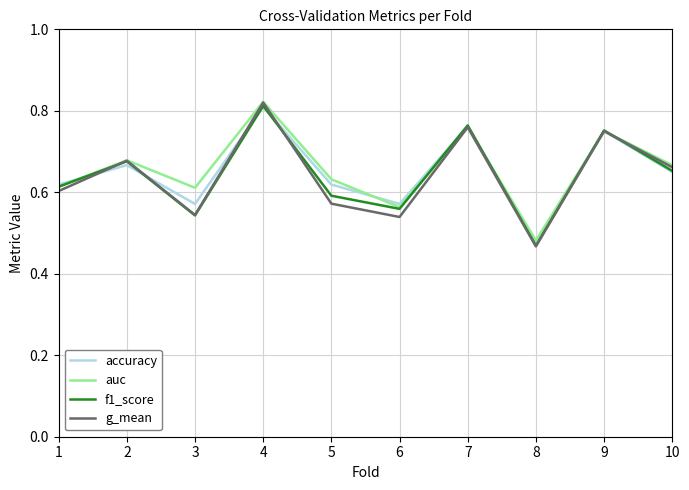

Which series has the widest spread of values?

g_mean